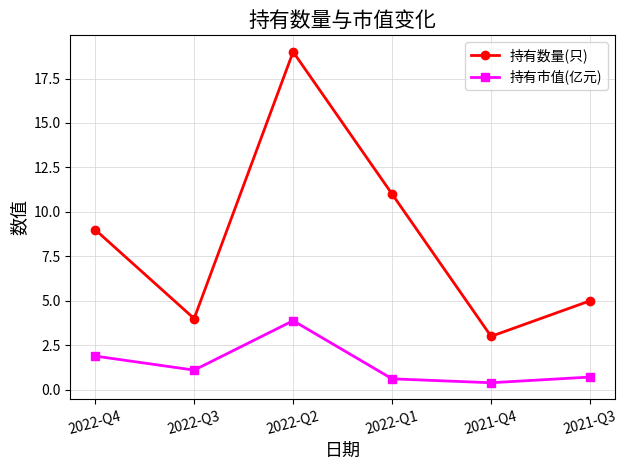

How many values in the 持有数量(只) series are below 9?

3